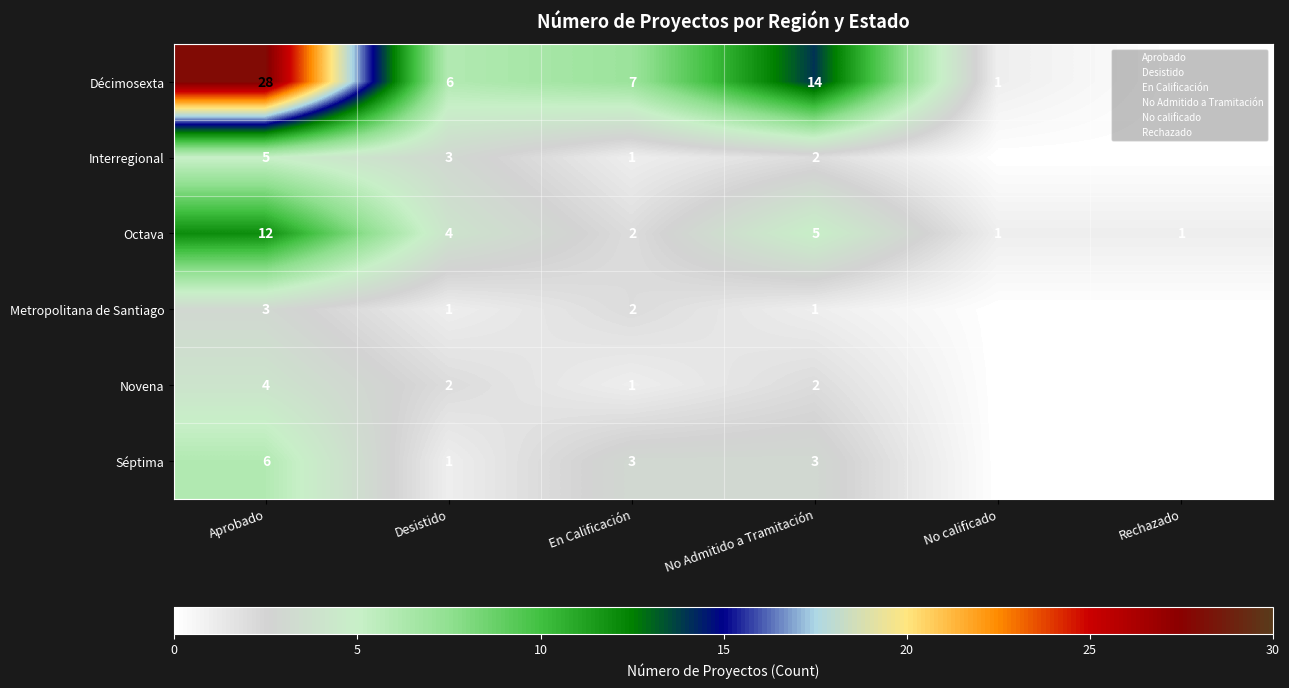

What is the sum of all Décimosexta values?

56